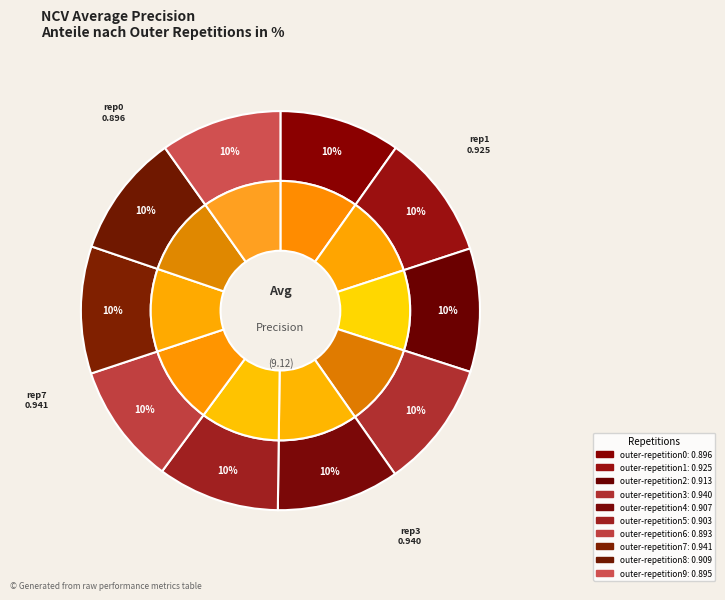

Which slice is the largest?

outer-repetition7